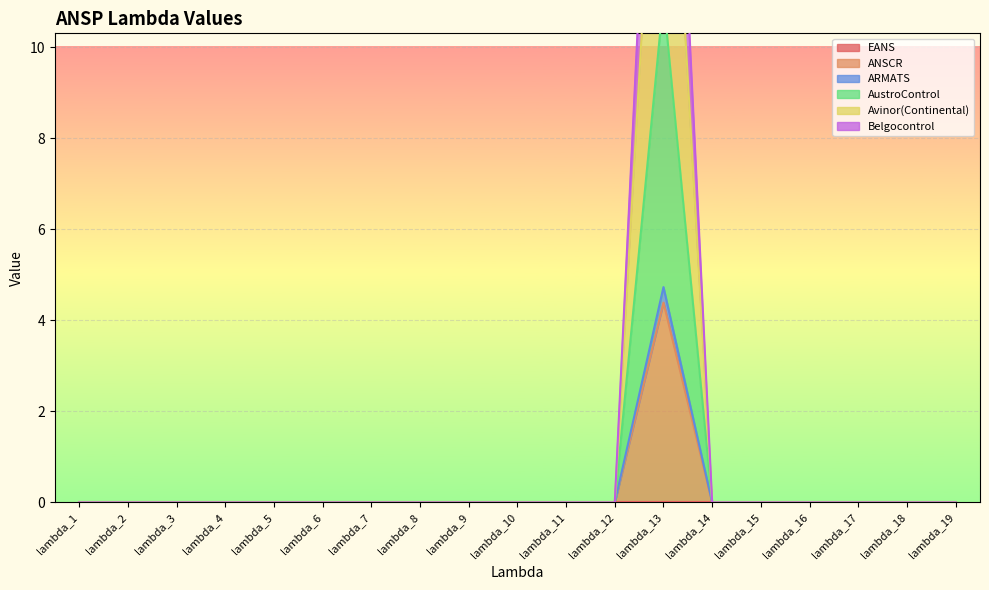

True or false: Avinor(Continental) and Belgocontrol intersect in this chart.

False